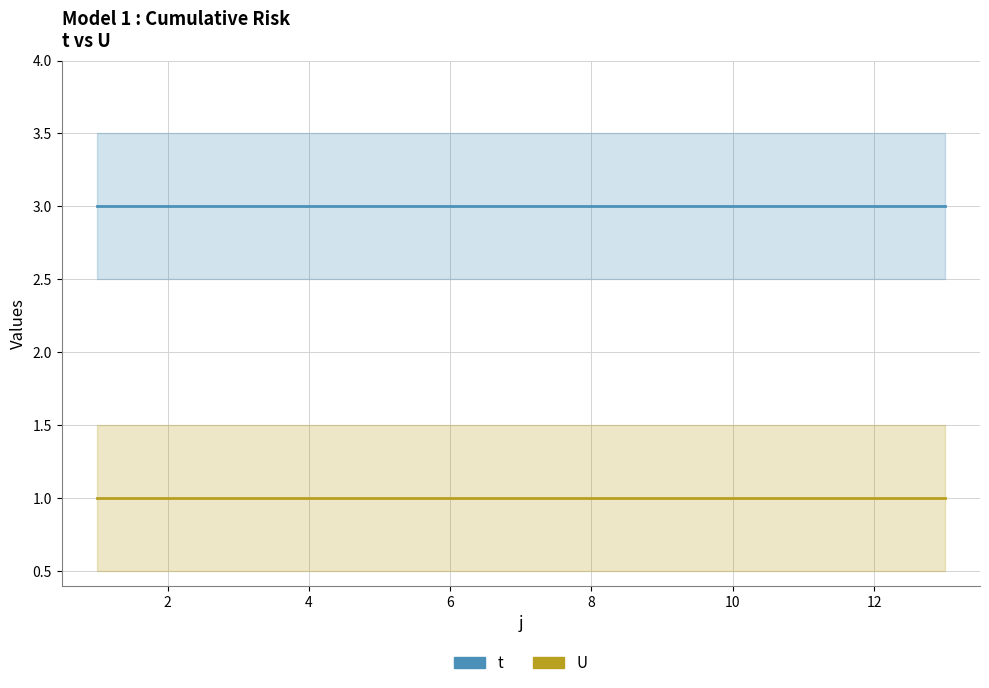

Between 12 and 9, which series saw the biggest shift?

t